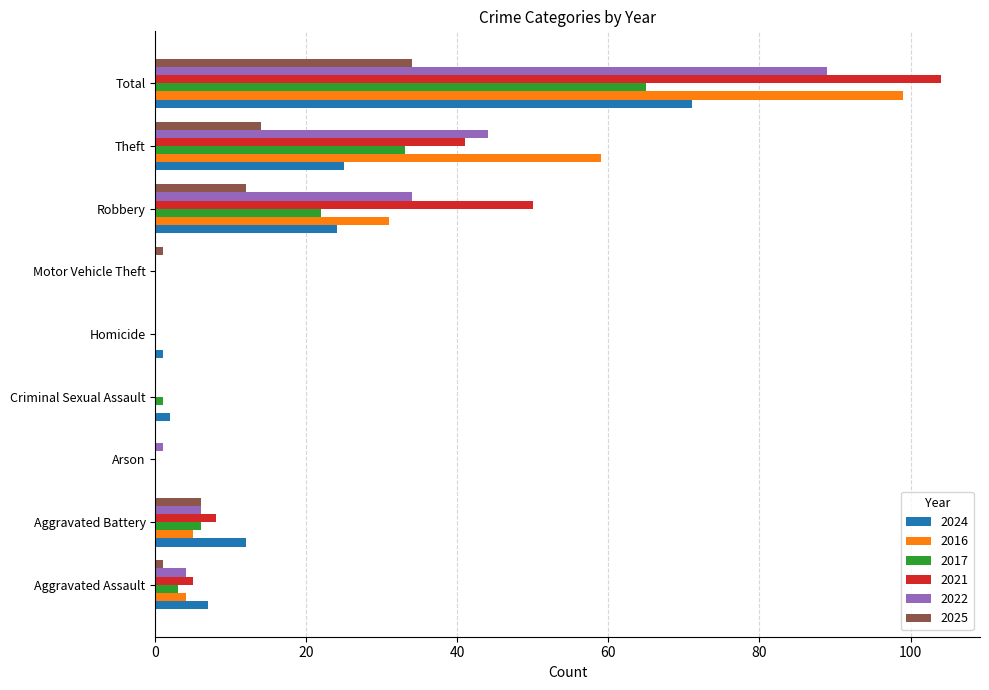

What is the sum of all 2024 values?

142